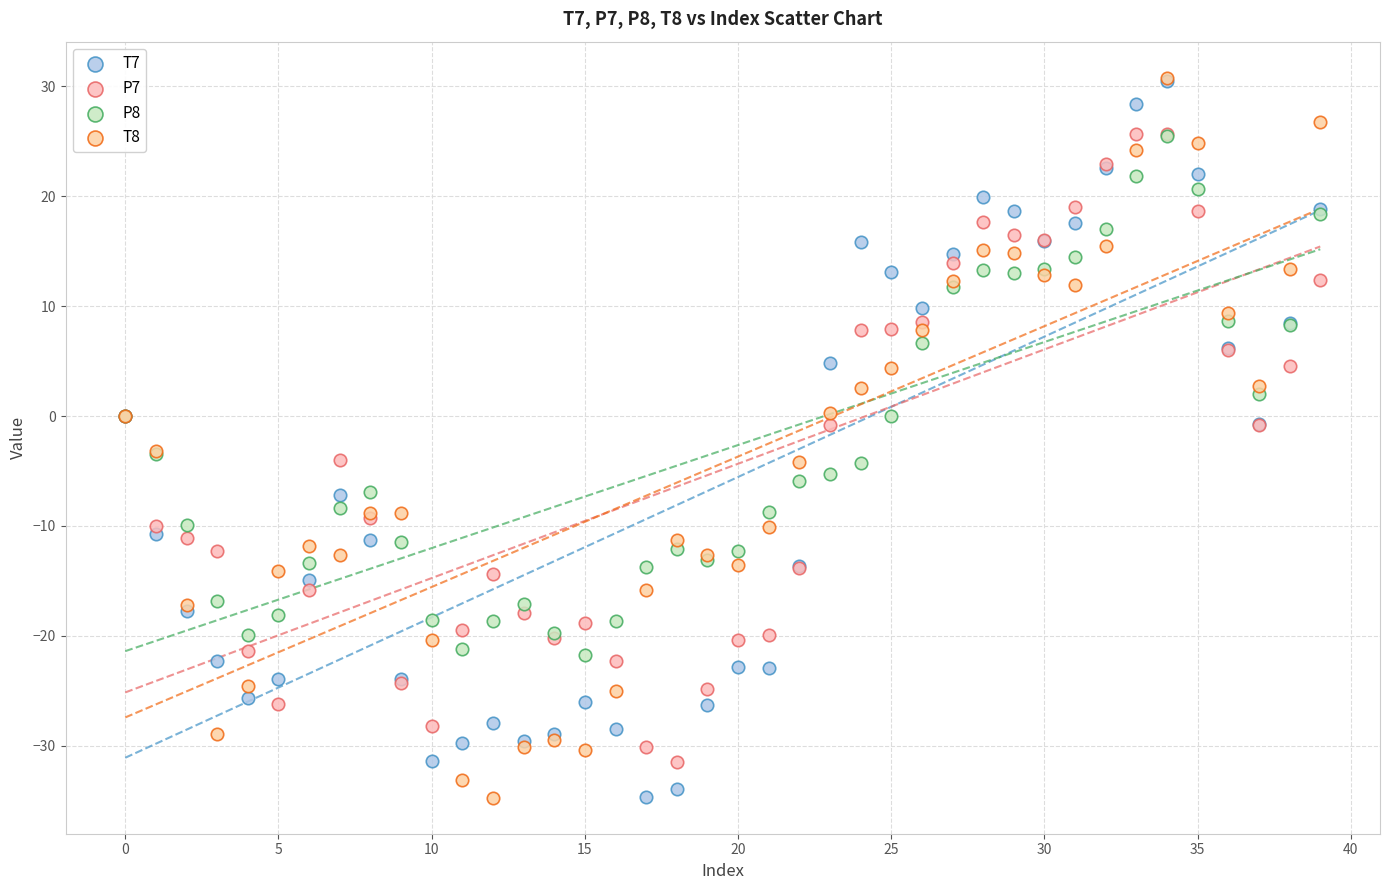

What are all the series names shown in the legend?

T7, P7, P8, T8